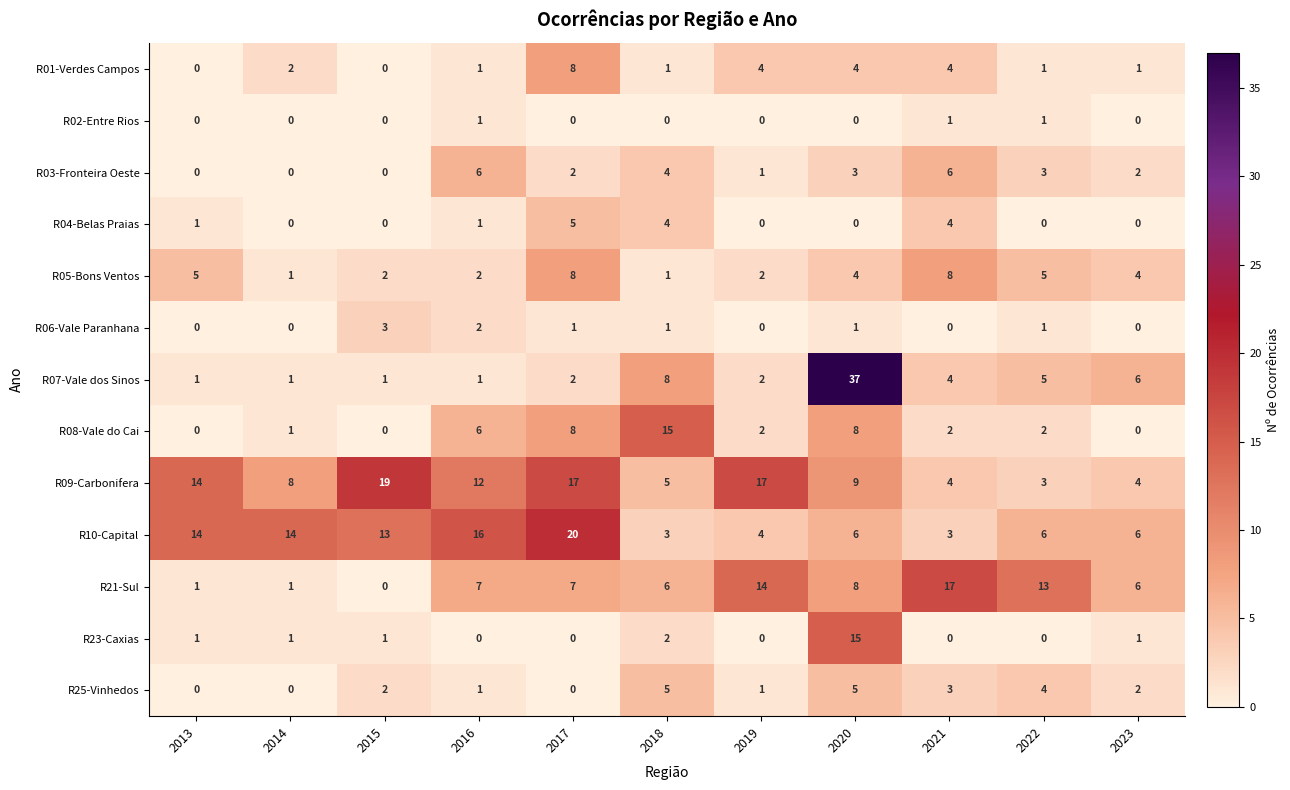

What is the difference between the highest and lowest values at 2015?

19